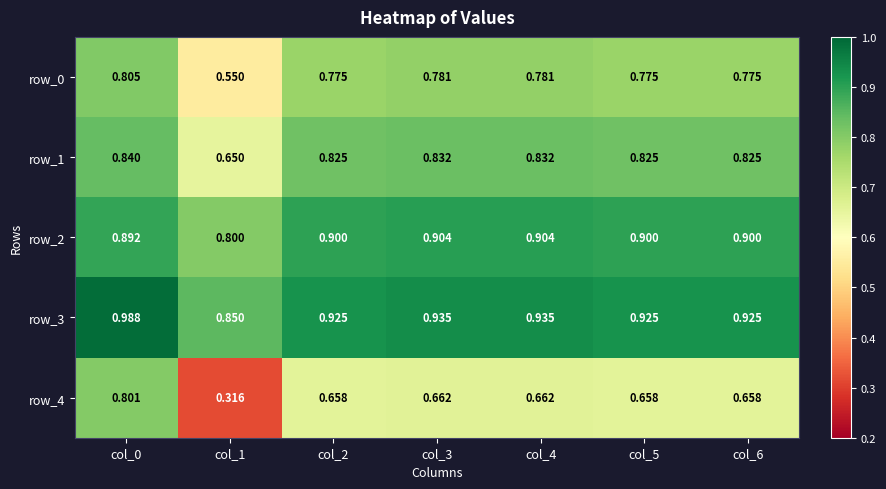

At col_5, list the series in order from smallest to largest.

row_4, row_0, row_1, row_2, row_3